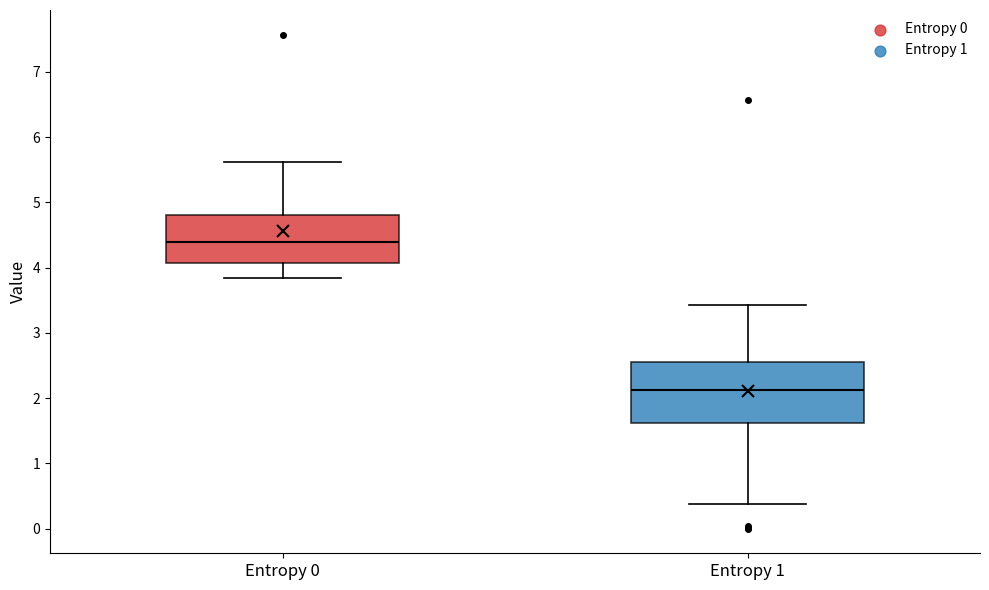

Which box has the highest median line?

Entropy 0